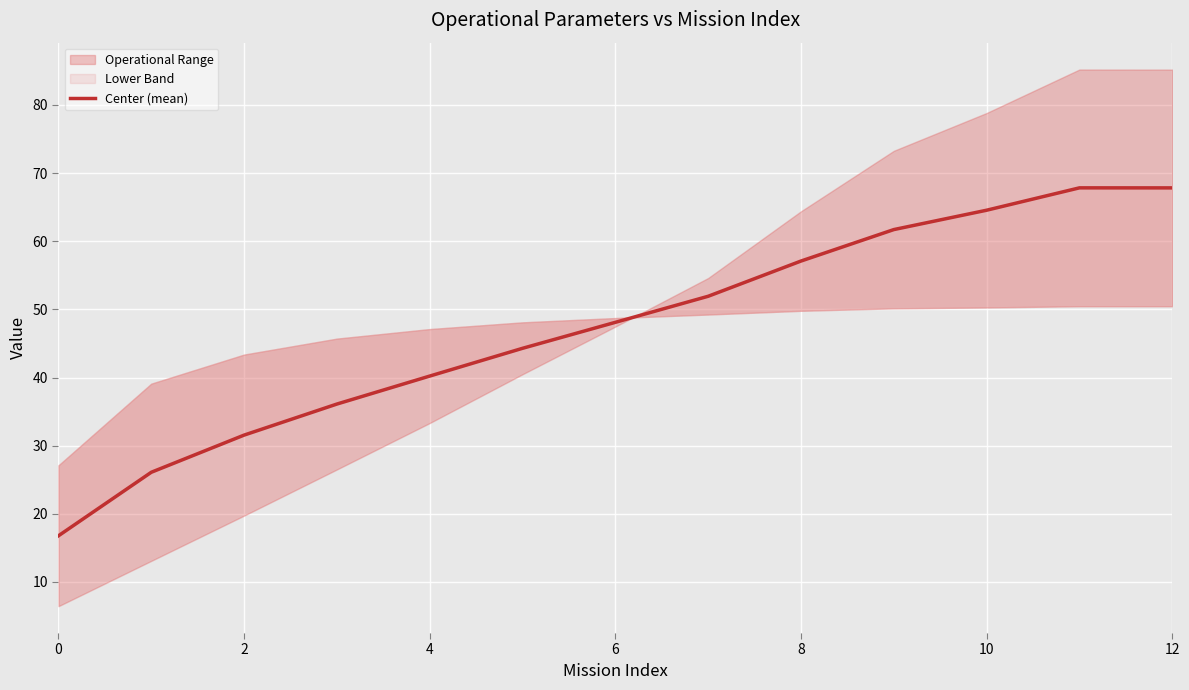

True or false: the data shows 61.7 at 9.

True